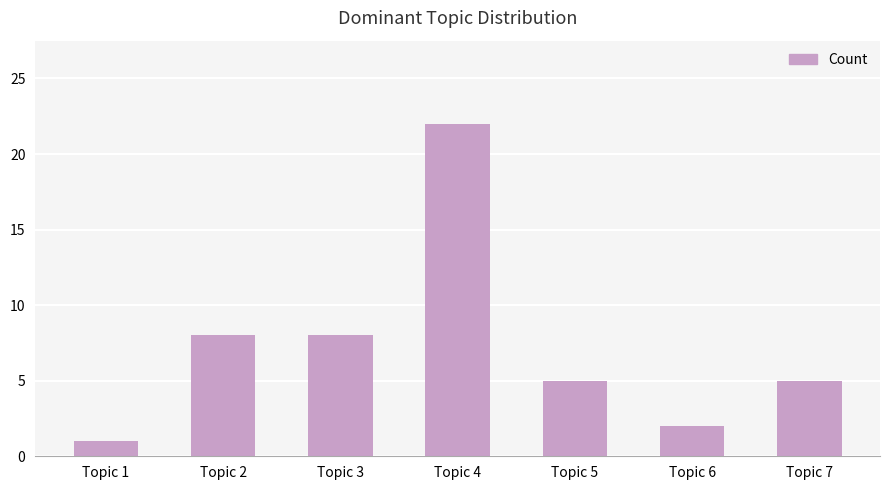

What is the value of the 2nd bar from the left?

8